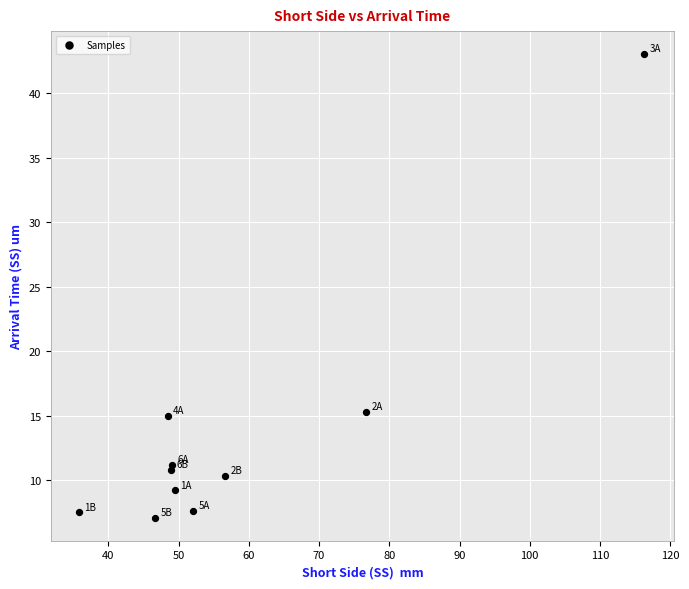

What is the average X value?

58.0